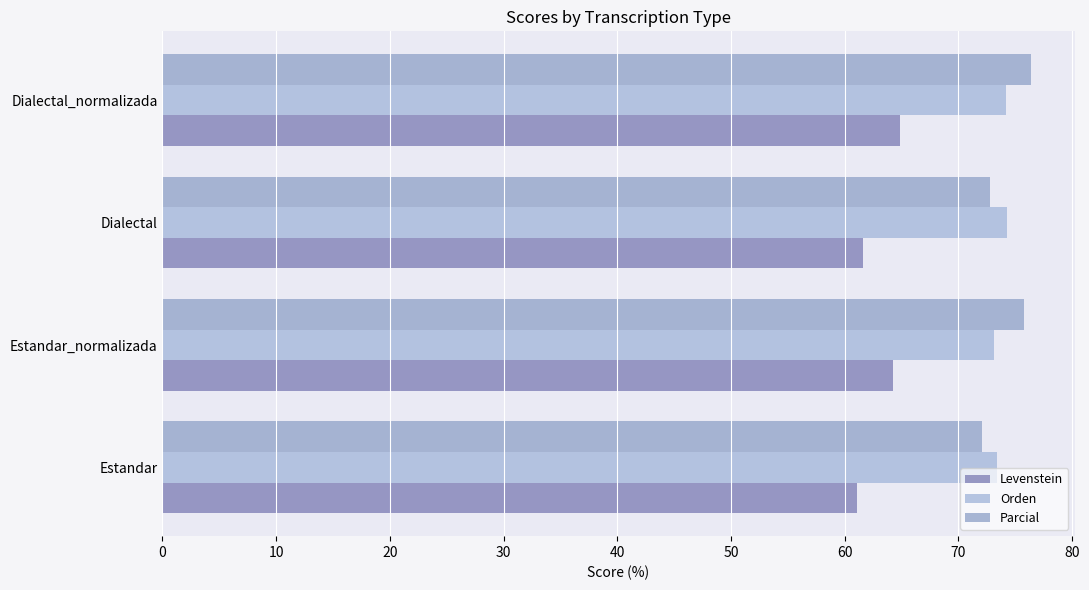

What is the sum of all Levenstein values?

251.9